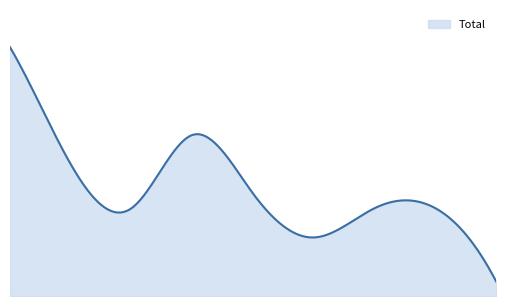

Is this an area chart (filled region under the line)?

Yes